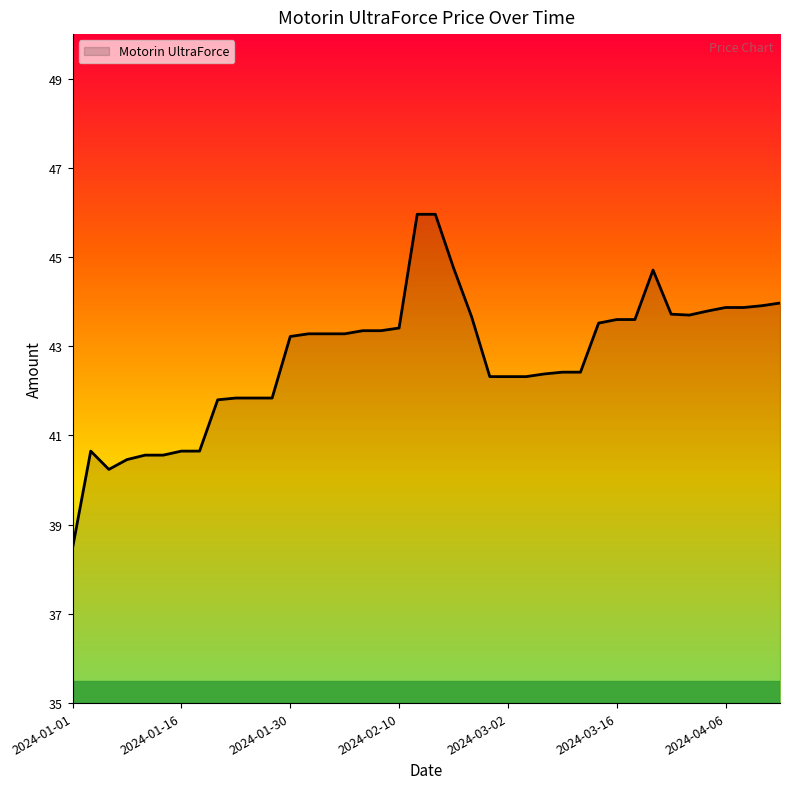

What is the difference between the maximum and minimum values?

7.5